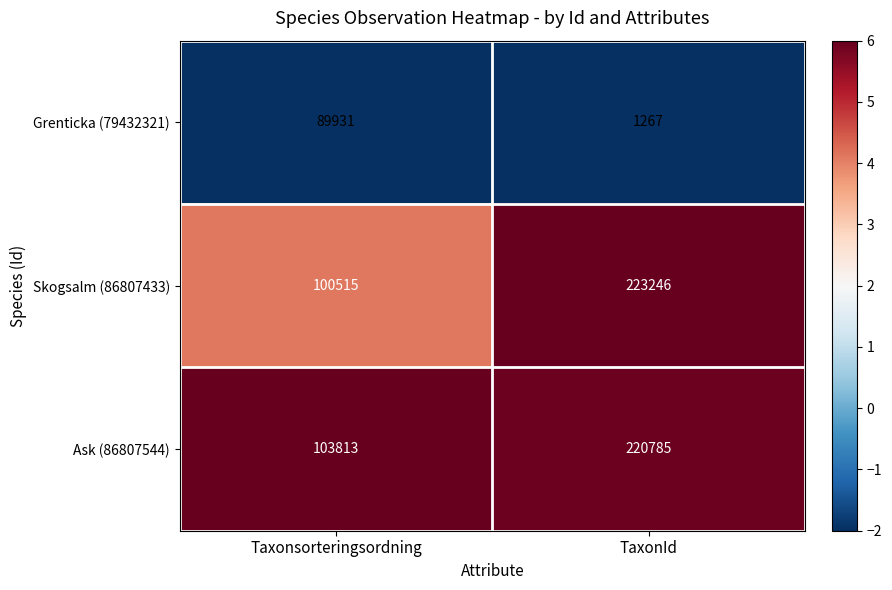

What is the maximum value shown in the chart?

223246